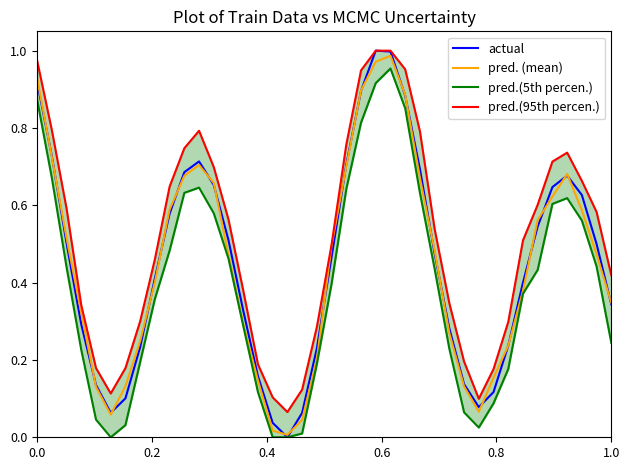

Which series has the largest total across all categories?

pred.(95th percen.)